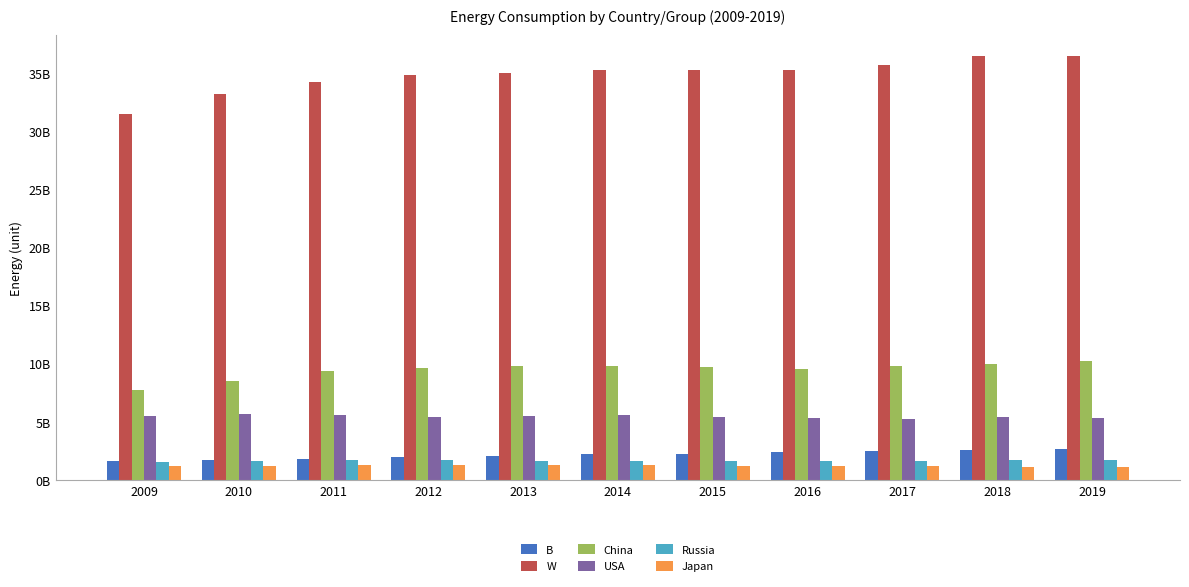

Which series has the widest spread of values?

W